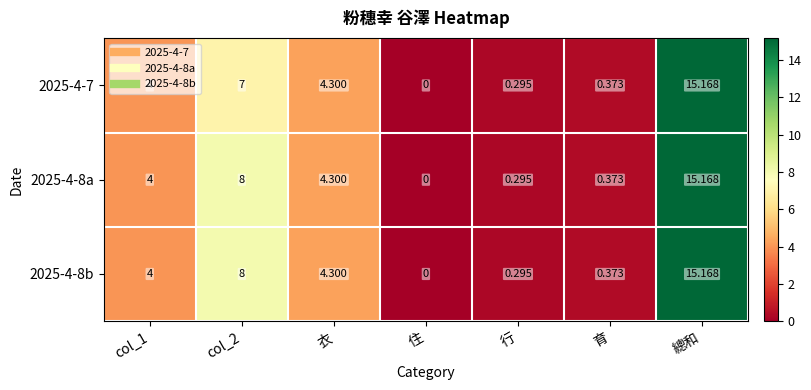

At which category is the sum across all series the highest?

總和